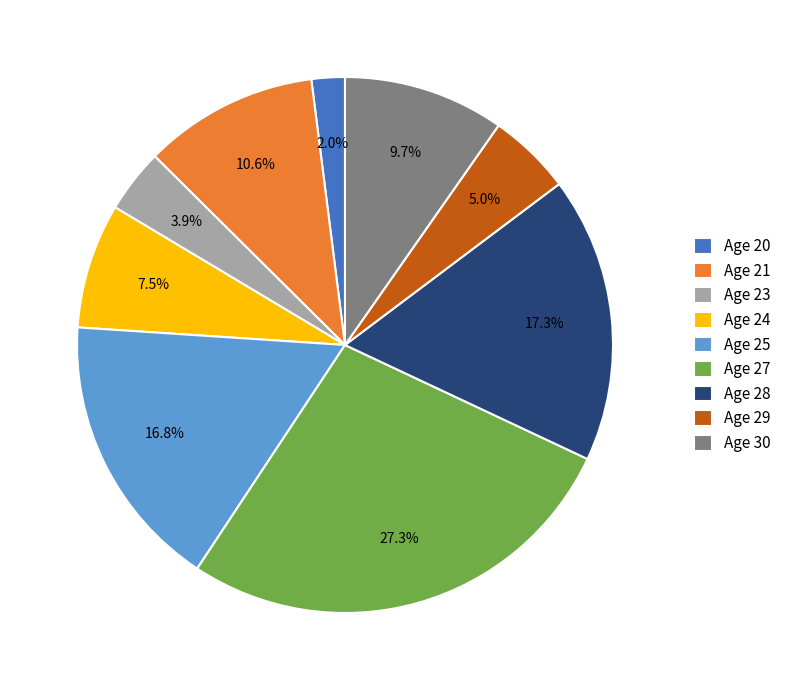

Approximately how many times larger is the value at Age 24 compared to Age 28?

0.4